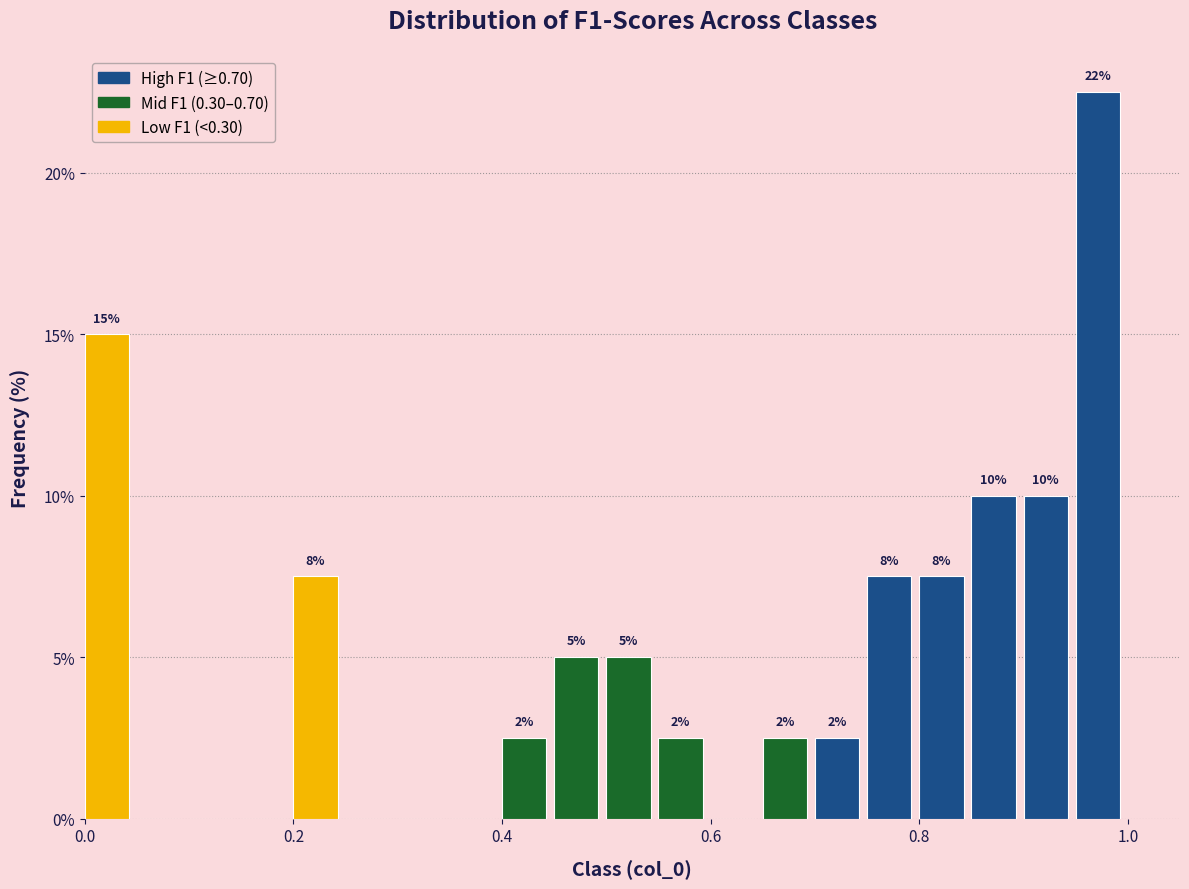

Around what value on the x-axis is the tallest bar? Give the approximate position of its centre, as read against the axis.

0.98